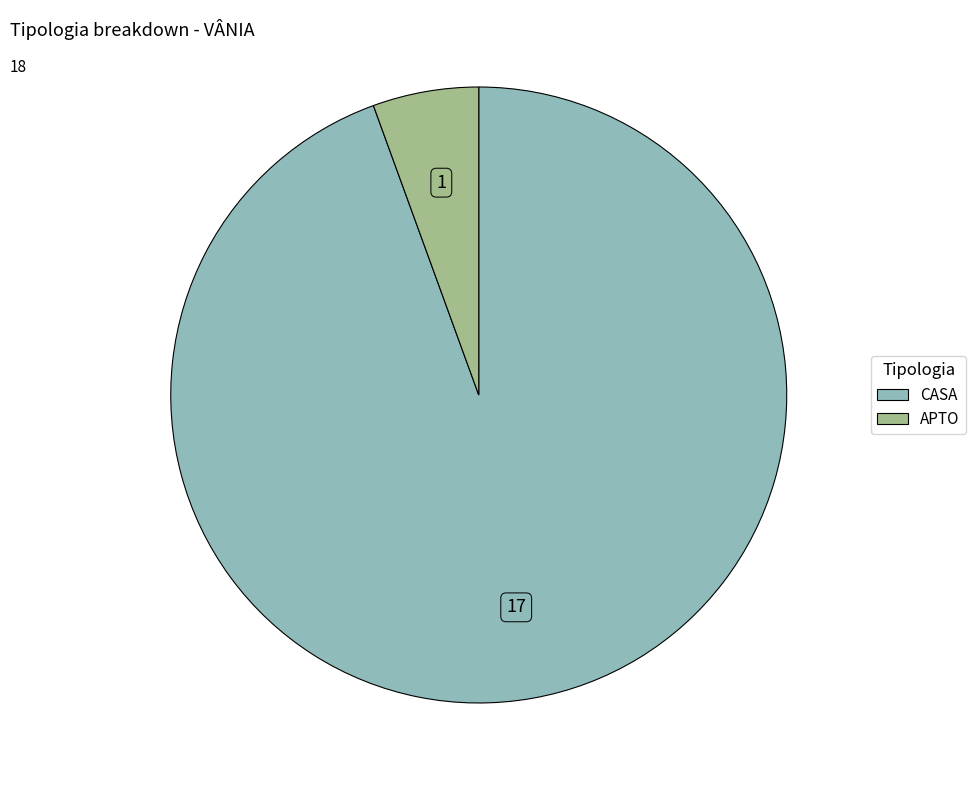

Is the sum of CASA and APTO greater than half?

Yes